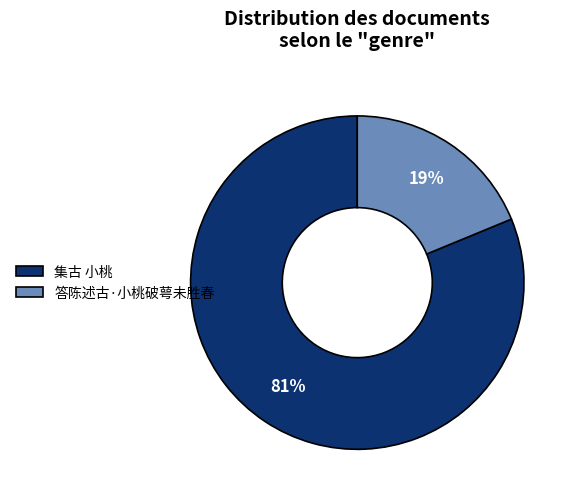

Do 集古 小桃 and 答陈述古·小桃破萼未胜春 together represent more than half of the pie?

Yes